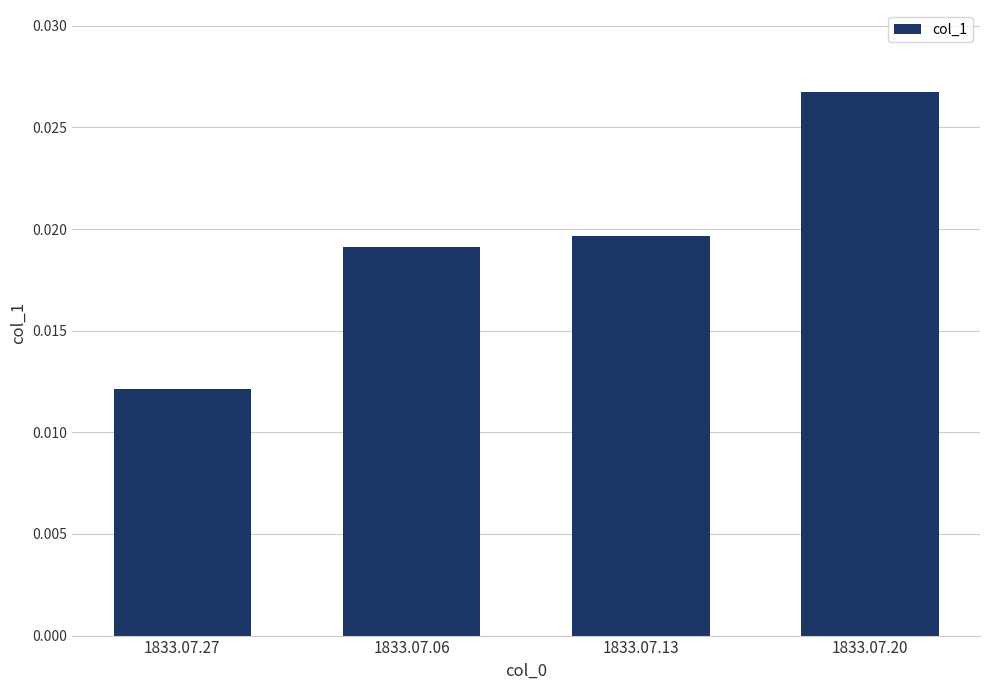

Which label corresponds to the smallest value in the chart?

1833.07.27